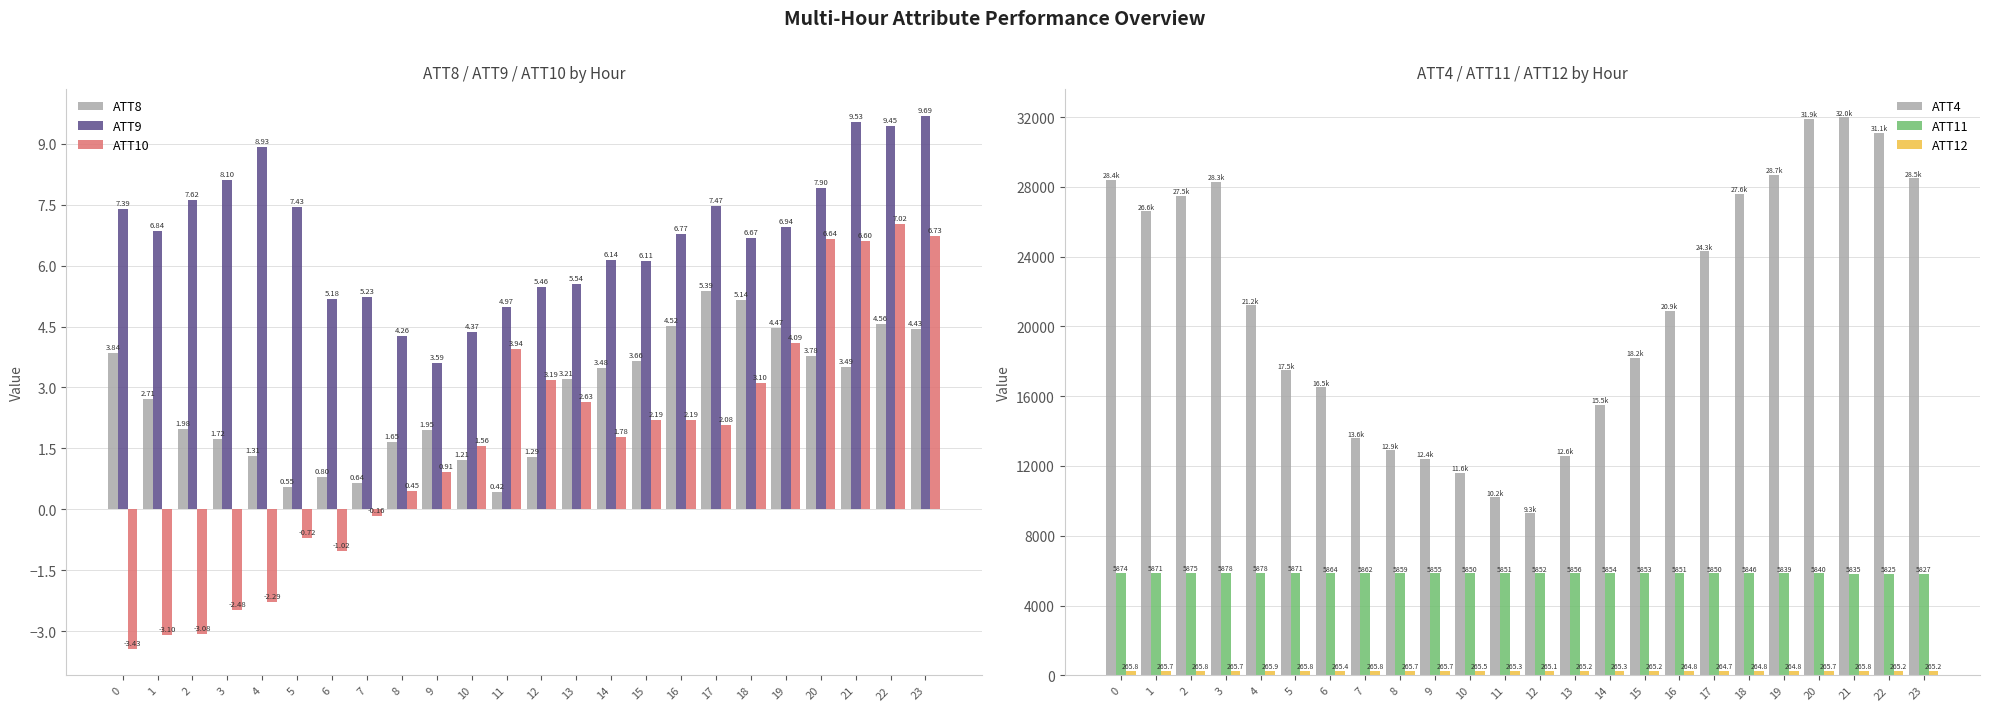

Reading left to right, what are all the values shown in this chart?

ATT8: 0=3.8	1=2.7	2=2.0	3=1.7	4=1.3	5=0.5	6=0.8	7=0.6	8=1.6	9=2.0	10=1.2	11=0.4	12=1.3	13=3.2	14=3.5	15=3.7	16=4.5	17=5.4	18=5.1	19=4.5	20=3.8	21=3.5	22=4.6	23=4.4
ATT9: 0=7.4	1=6.8	2=7.6	3=8.1	4=8.9	5=7.4	6=5.2	7=5.2	8=4.3	9=3.6	10=4.4	11=5.0	12=5.5	13=5.5	14=6.1	15=6.1	16=6.8	17=7.5	18=6.7	19=6.9	20=7.9	21=9.5	22=9.4	23=9.7
ATT10: 0=-3.4	1=-3.1	2=-3.1	3=-2.5	4=-2.3	5=-0.7	6=-1.0	7=-0.2	8=0.5	9=0.9	10=1.6	11=3.9	12=3.2	13=2.6	14=1.8	15=2.2	16=2.2	17=2.1	18=3.1	19=4.1	20=6.6	21=6.6	22=7.0	23=6.7
ATT4: 0=28400.0	1=26600.0	2=27500.0	3=28300.0	4=21200.0	5=17500.0	6=16500.0	7=13600.0	8=12900.0	9=12400.0	10=11600.0	11=10200.0	12=9300.0	13=12600.0	14=15500.0	15=18200.0	16=20900.0	17=24300.0	18=27600.0	19=28700.0	20=31900.0	21=32000.0	22=31100.0	23=28500.0
ATT11: 0=5874.4	1=5871.3	2=5875.0	3=5878.0	4=5877.7	5=5870.7	6=5863.5	7=5861.7	8=5858.5	9=5854.9	10=5850.2	11=5850.9	12=5852.5	13=5856.3	14=5854.0	15=5853.2	16=5850.5	17=5849.9	18=5845.7	19=5838.9	20=5840.3	21=5834.7	22=5825.4	23=5827.1
ATT12: 0=265.8	1=265.7	2=265.8	3=265.7	4=265.9	5=265.8	6=265.4	7=265.8	8=265.7	9=265.7	10=265.5	11=265.3	12=265.1	13=265.2	14=265.3	15=265.2	16=264.8	17=264.7	18=264.8	19=264.8	20=265.7	21=265.8	22=265.2	23=265.2